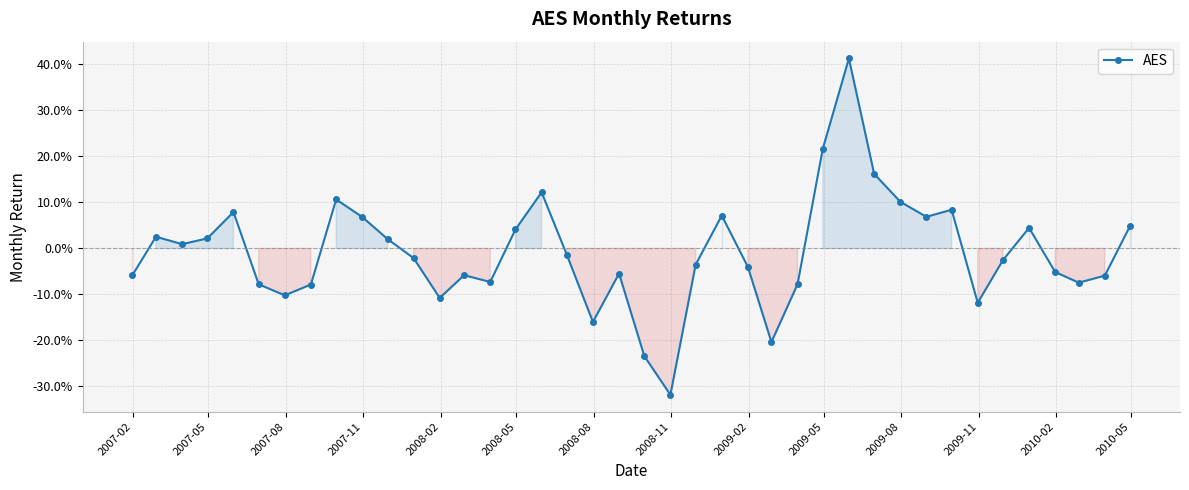

Is this an area chart (filled region under the line)?

Yes